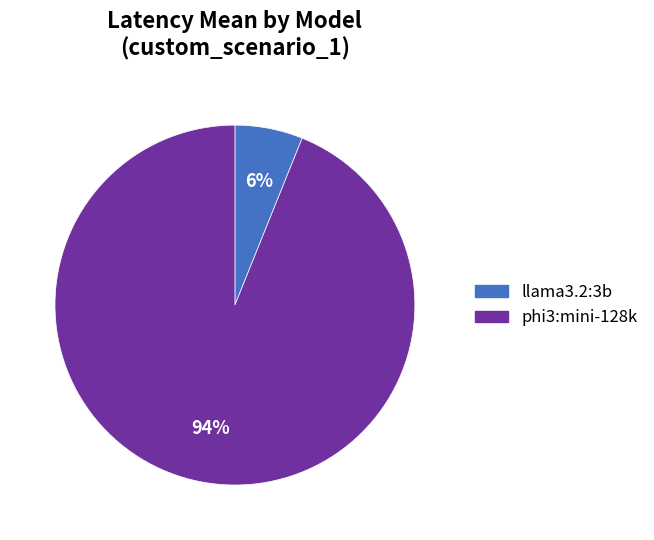

True or false: llama3.2:3b accounts for 6% of the total.

True